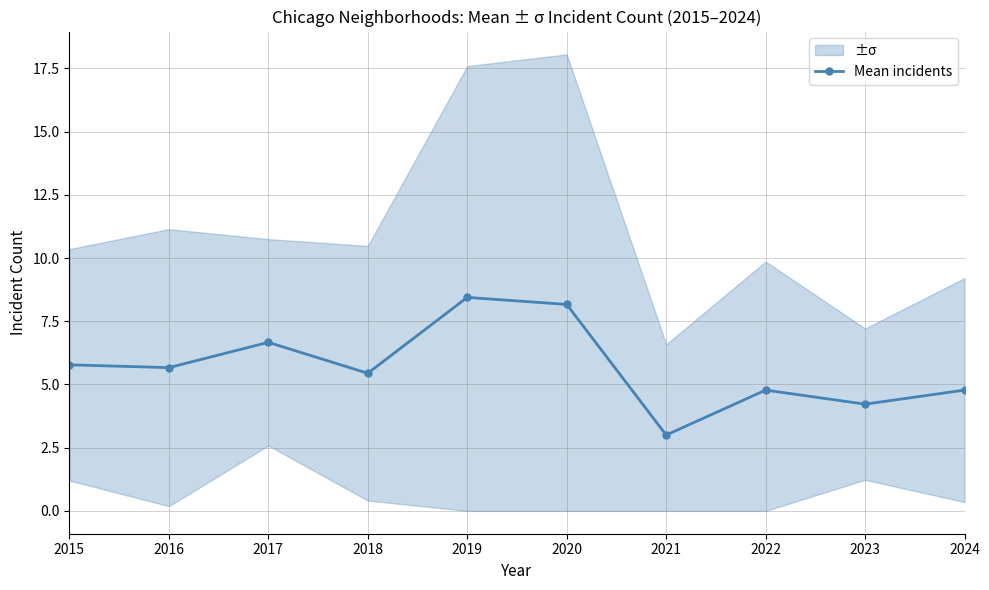

The value at 2021 is 0.6. True or false?

False